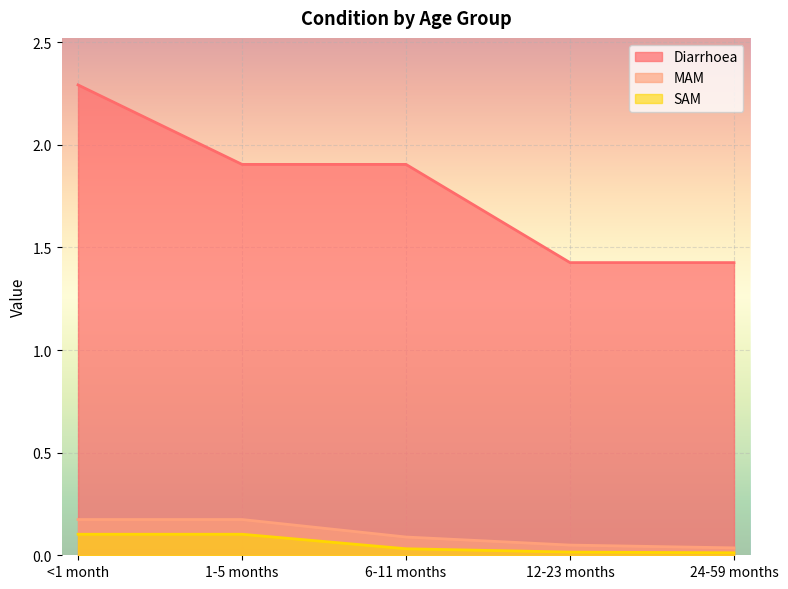

Count the MAM values in the range 0 to 1.

5